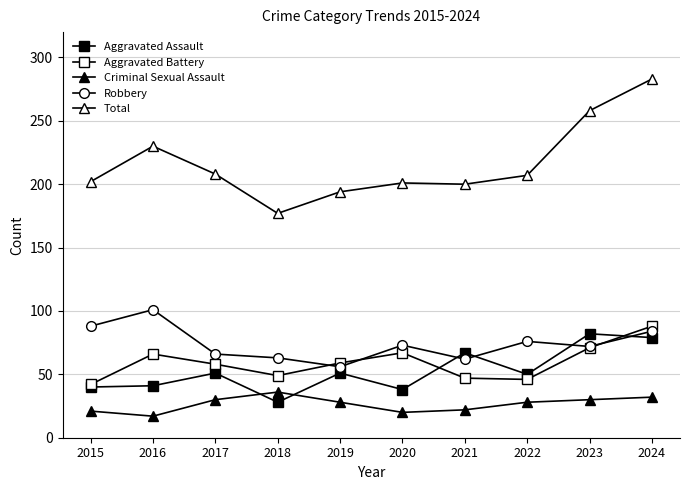

Does the chart have visible grid lines?

Yes